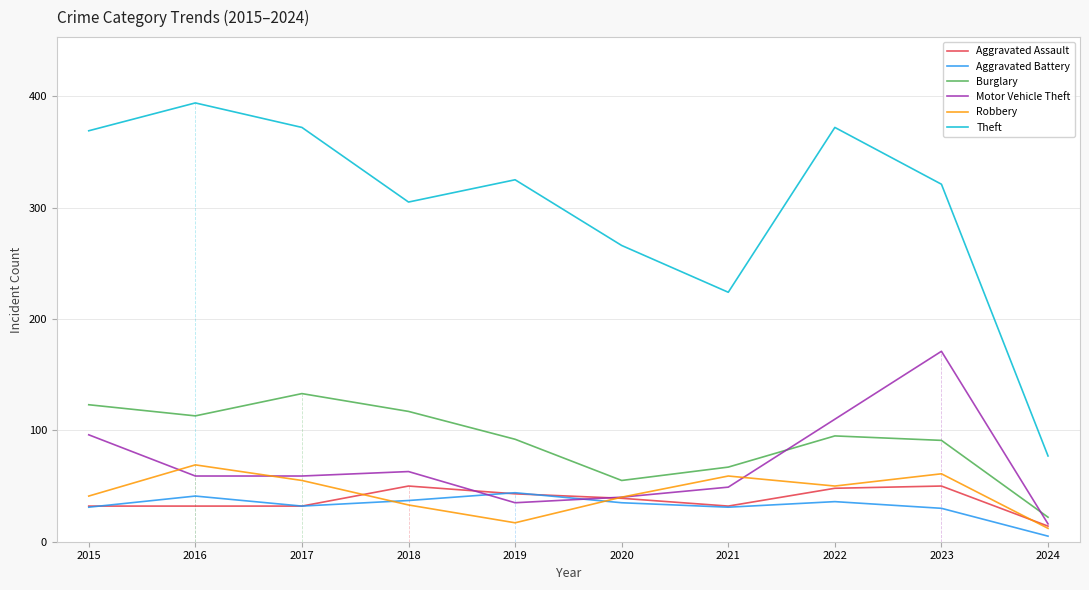

Is this an area chart (filled region under the line)?

No